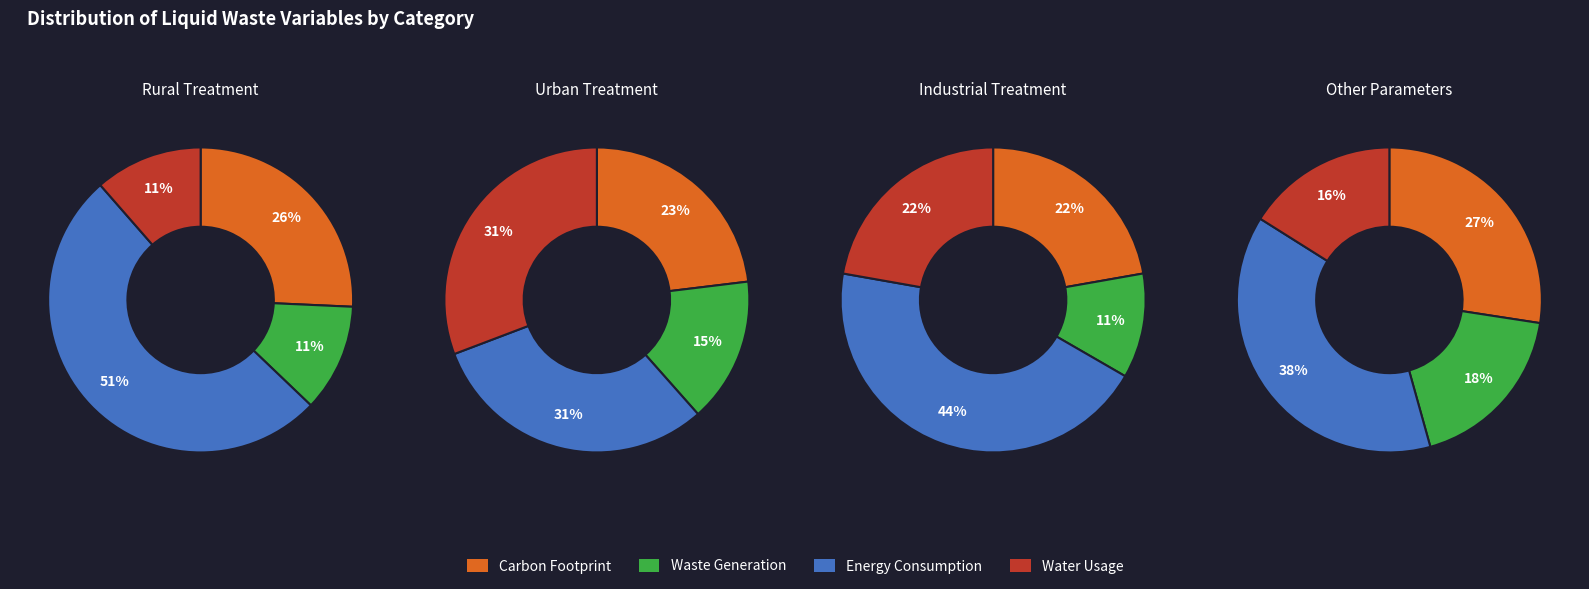

Does 3 represent more than half of the total?

No